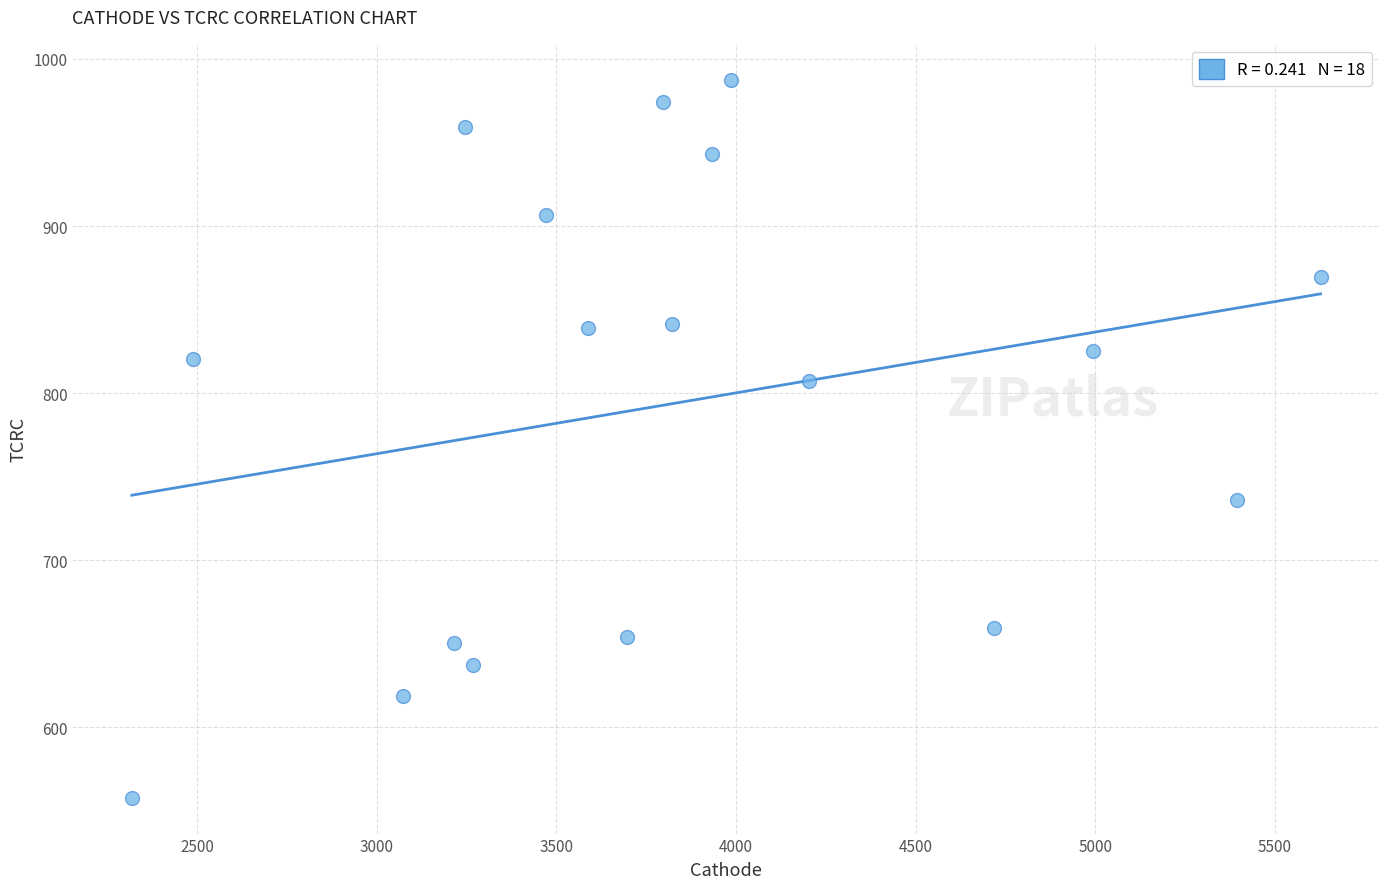

What is the range of X values (max minus min)?

3309.9